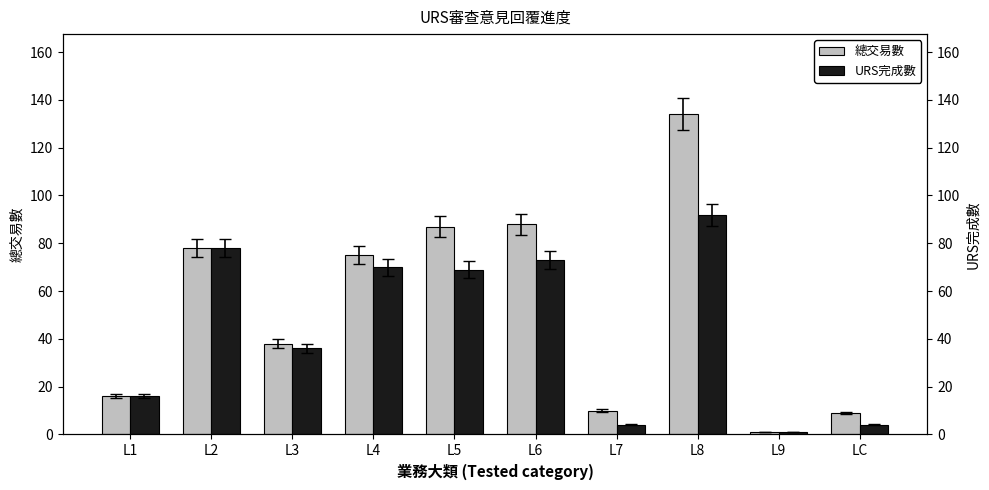

Between L9 and L2, which is larger?

L2